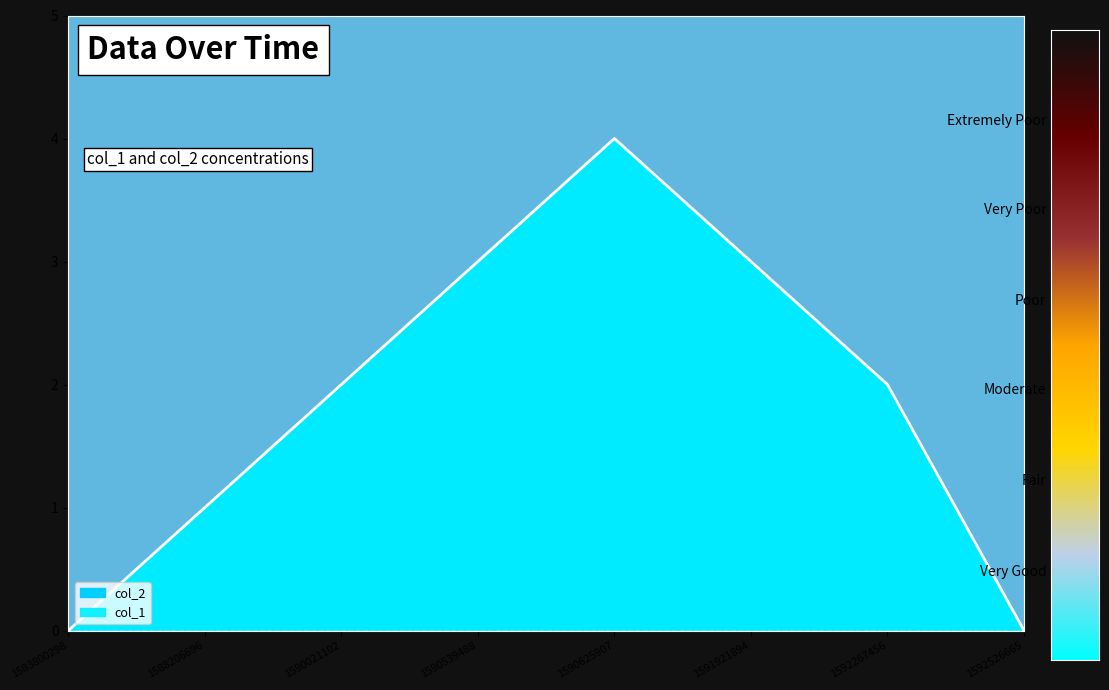

Which label corresponds to the largest value in the chart?

1590625907